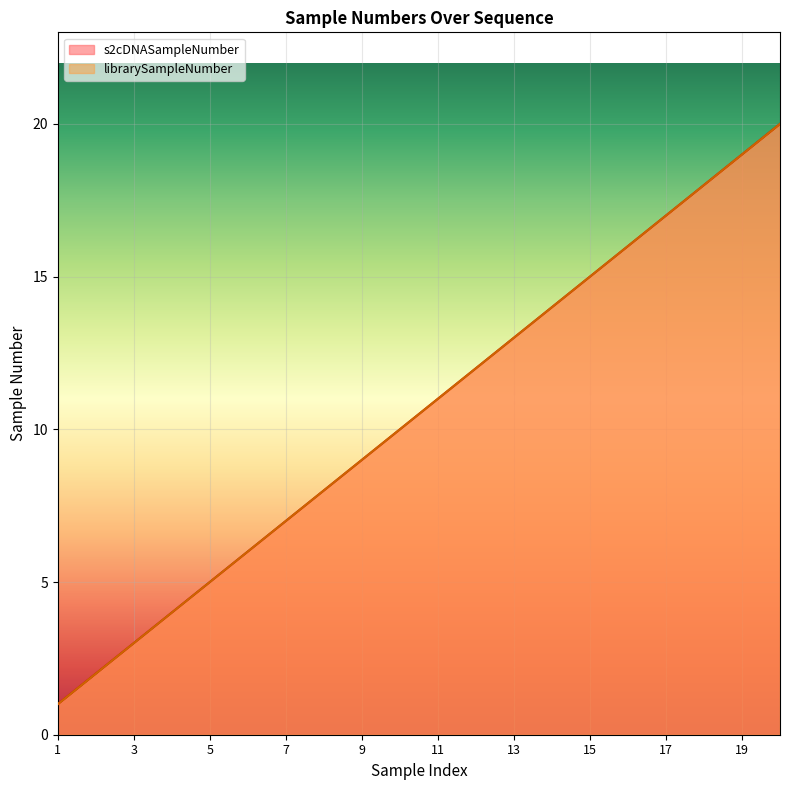

True or false: s2cDNASampleNumber has more than 0 interior local peaks.

False